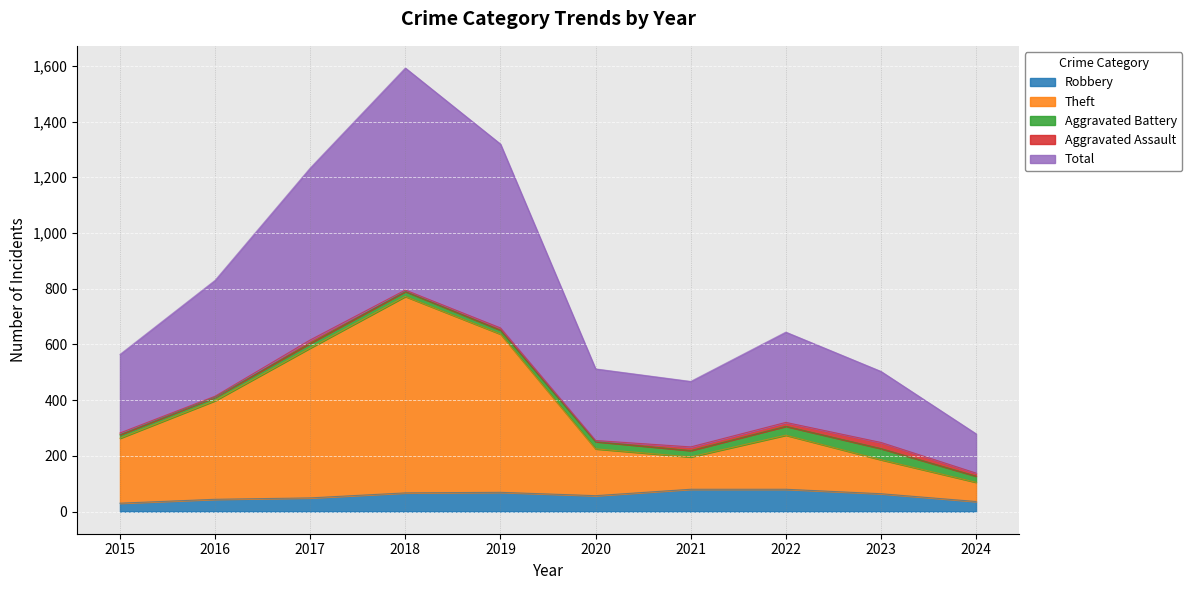

The value of Robbery at 2020 is 57. True or false?

True